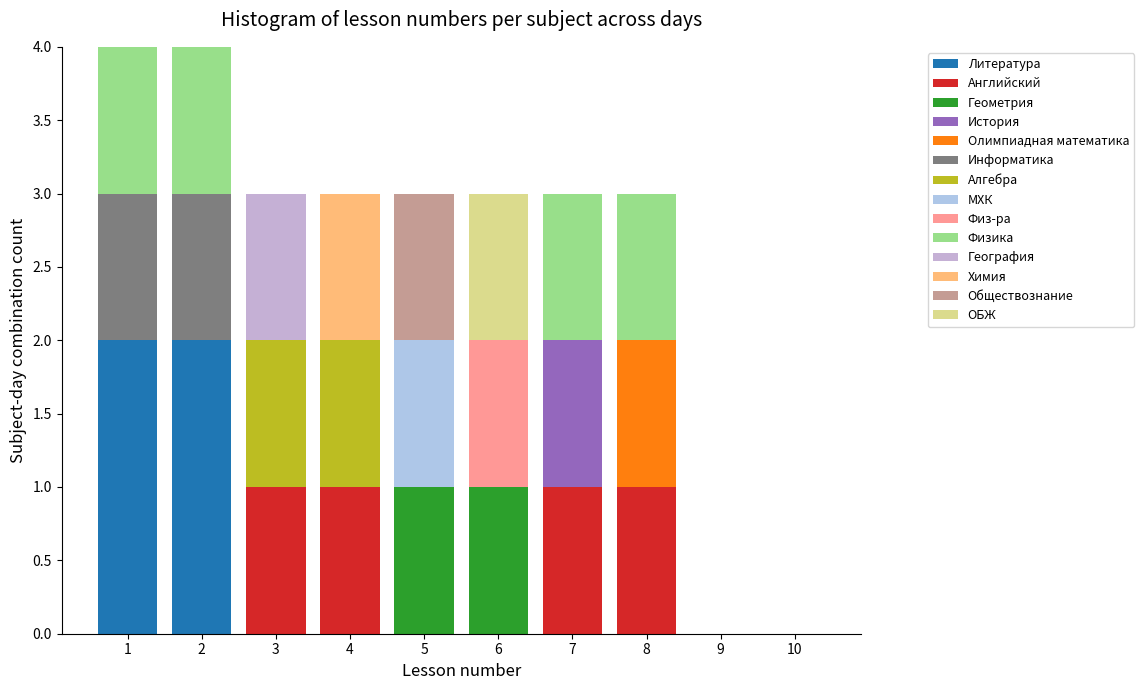

What is the total height of the stacked bar covering 7.5 to 8.5 on the x-axis? The values are not printed on the chart, so give them approximately, as read against the axis.

3